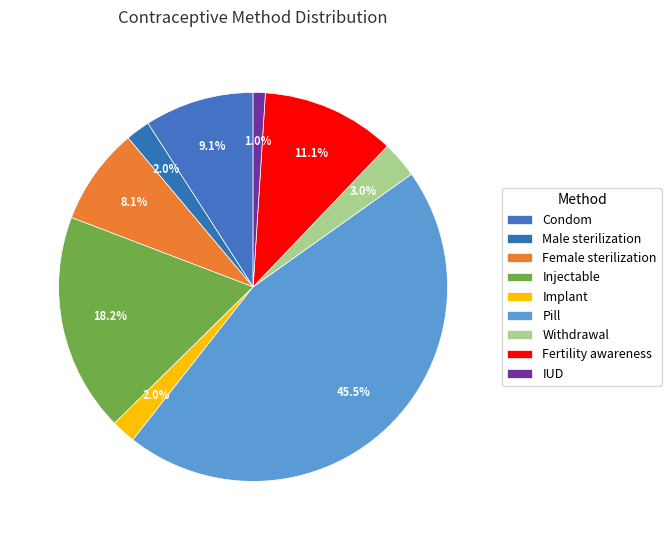

Which slice is the largest?

Pill